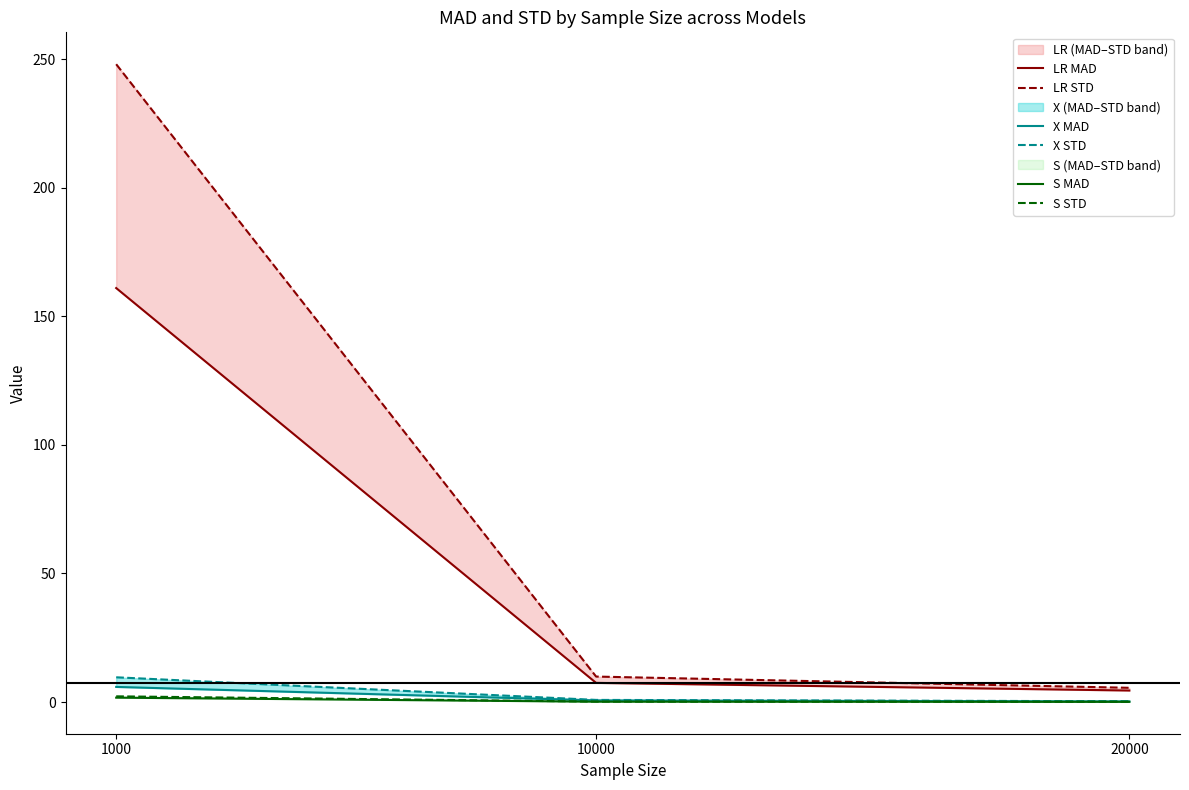

At which category is the sum across all series the highest?

1000